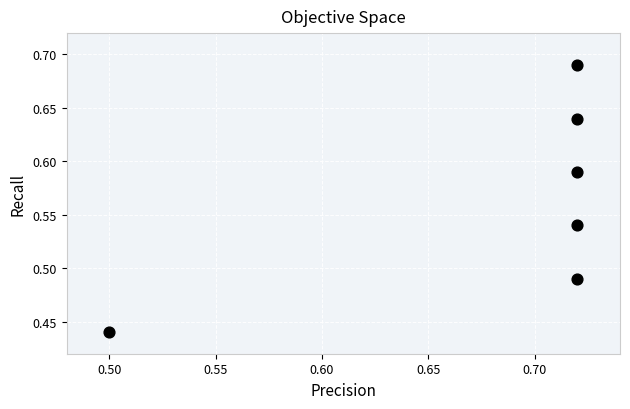

Count the number of points in this scatter plot.

6